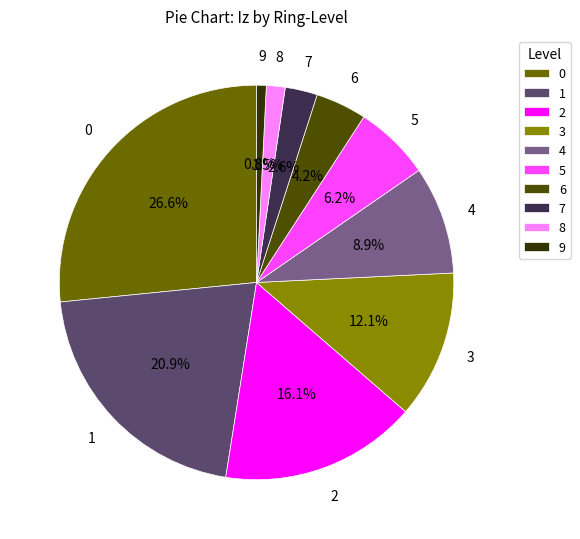

True or false: 2 accounts for 16% of the total.

True